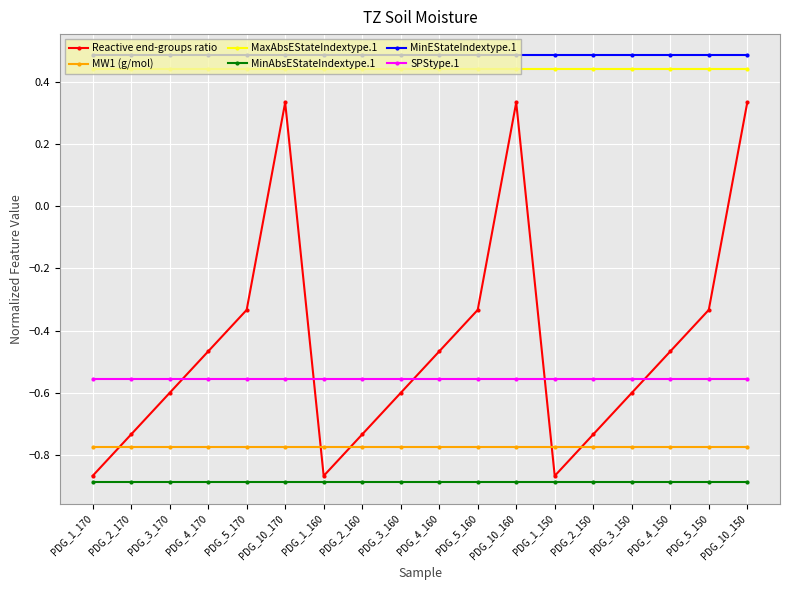

What is the spread (max minus min) of values at PDG_10_150?

1.4